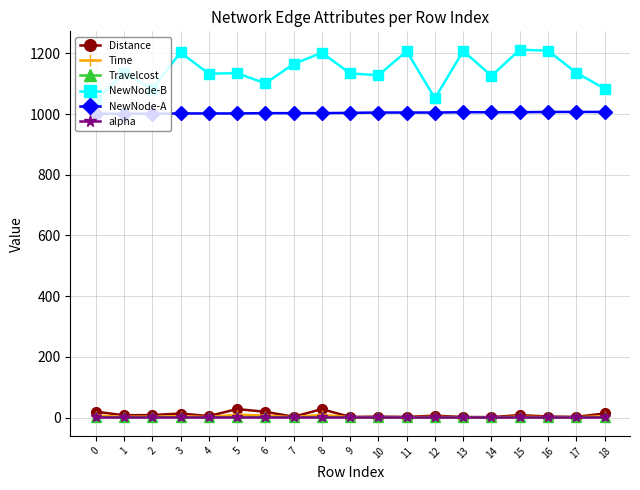

What is the smallest value displayed?

0.1